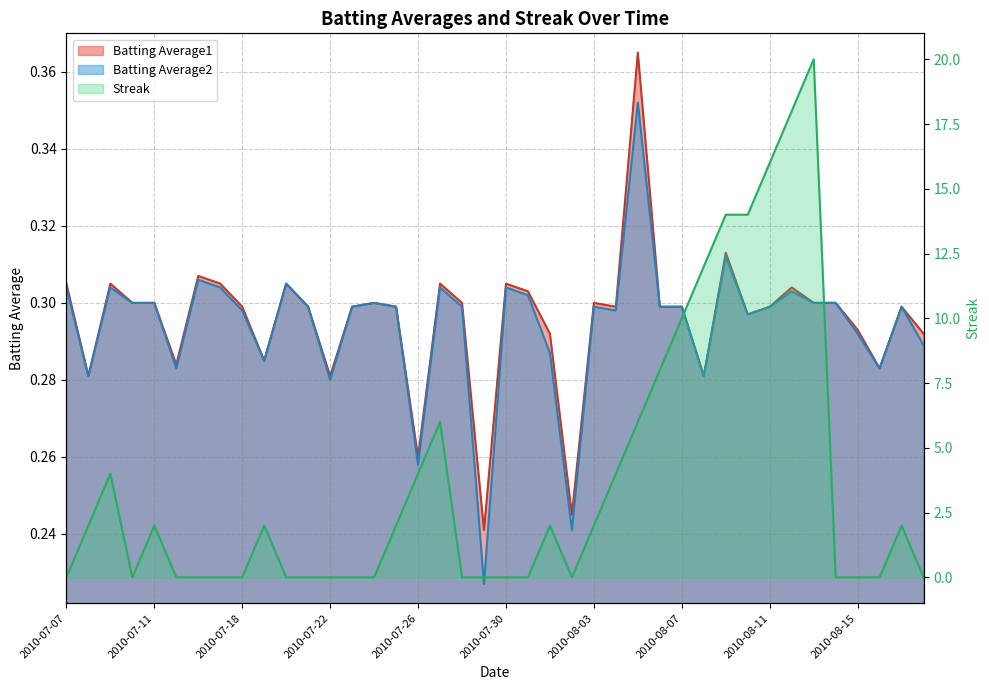

What are all the series names shown in the legend?

Batting Average1, Batting Average2, Streak